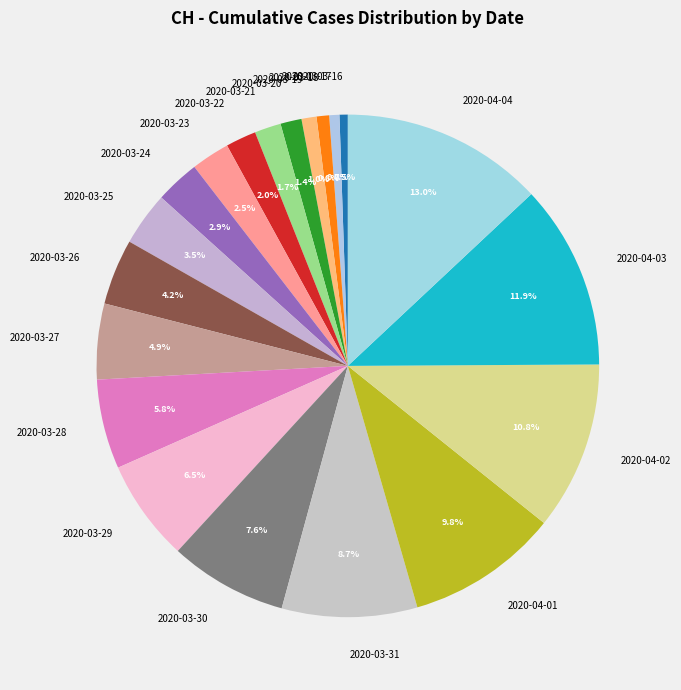

Does 2020-03-25 represent more than half of the total?

No